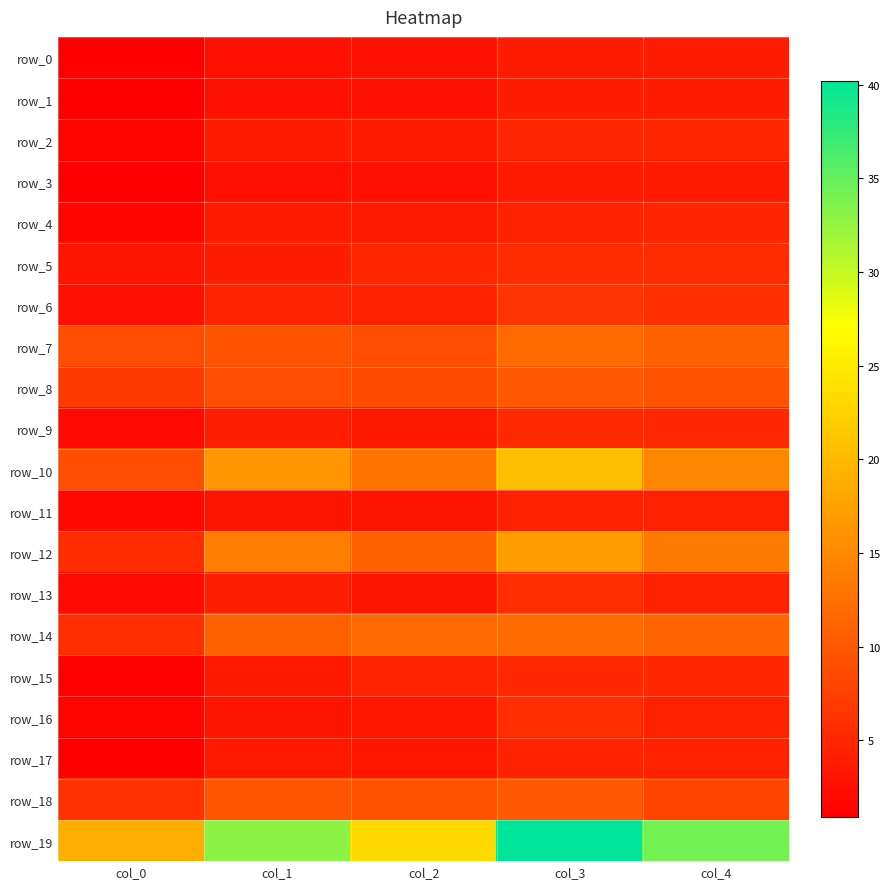

What is the difference between the row_0 values at col_0 and col_2?

1.8